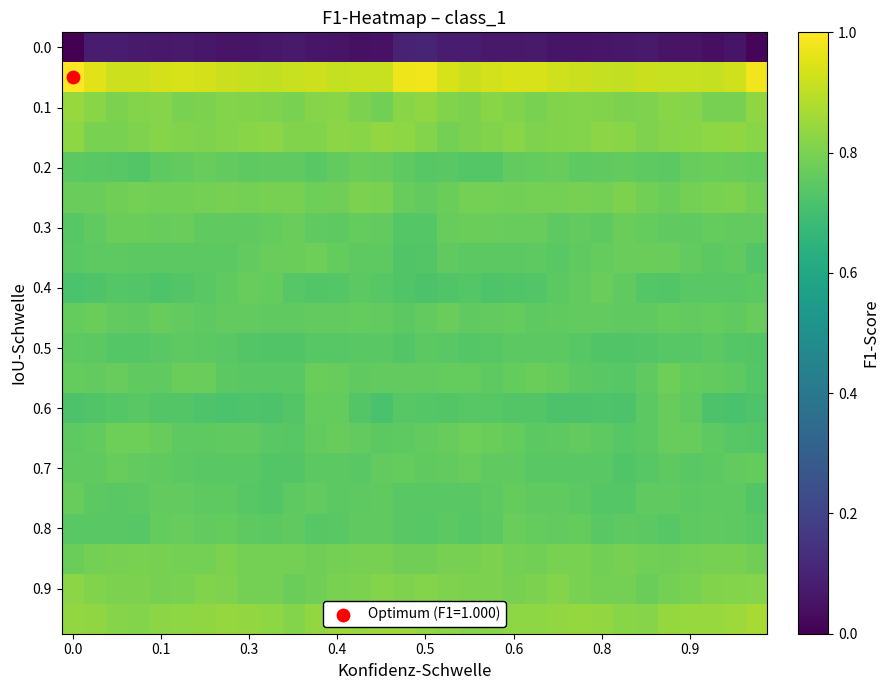

At how many categories does at least one series exceed 0?

32